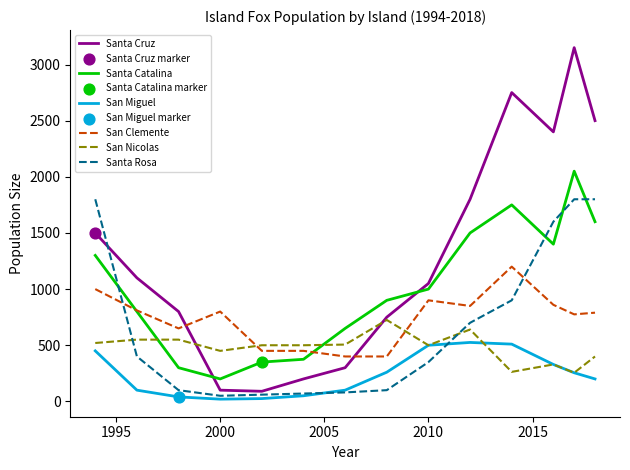

Which series has the largest total across all categories?

Santa Cruz